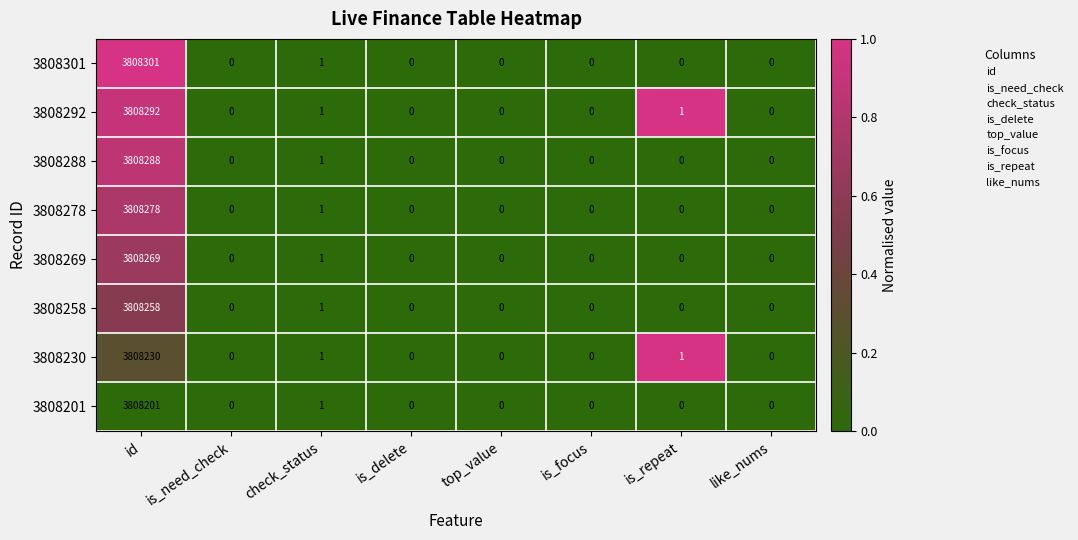

What is the maximum value for 3808230?

3808230